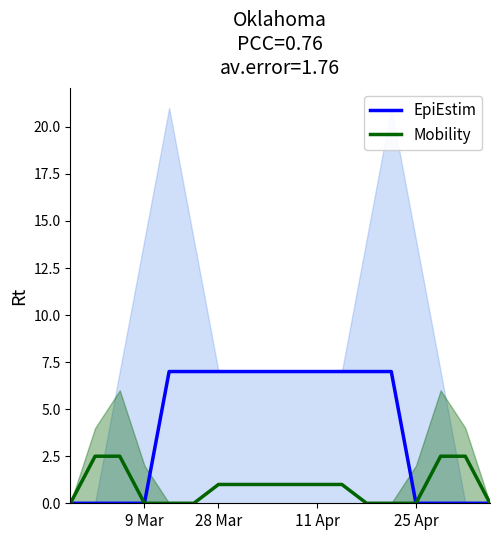

Does the chart display data point markers on the line(s)?

No